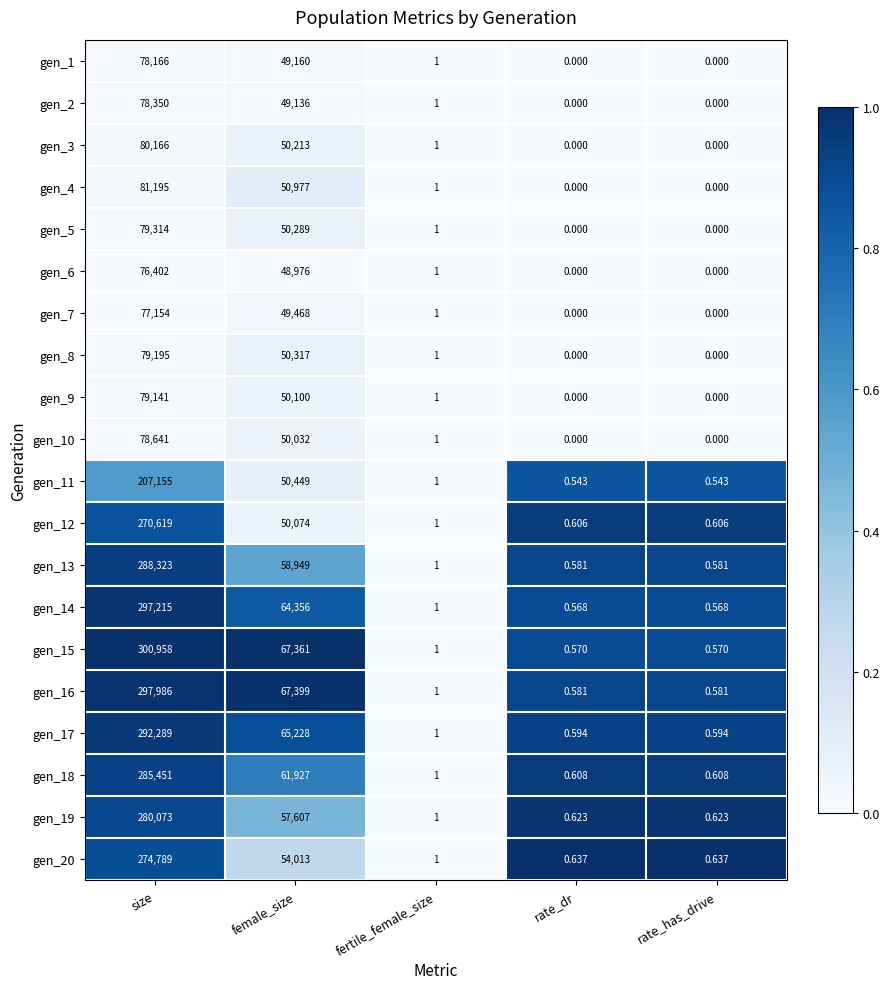

At which label is gen_4 closest to 40597?

female_size